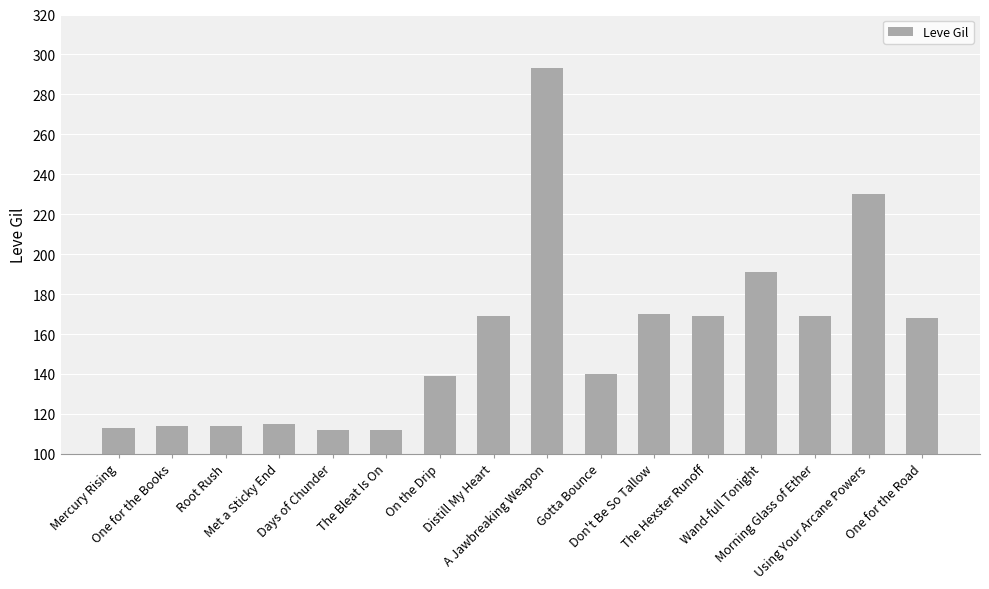

True or false: the data shows 255 at The Hexster Runoff.

False